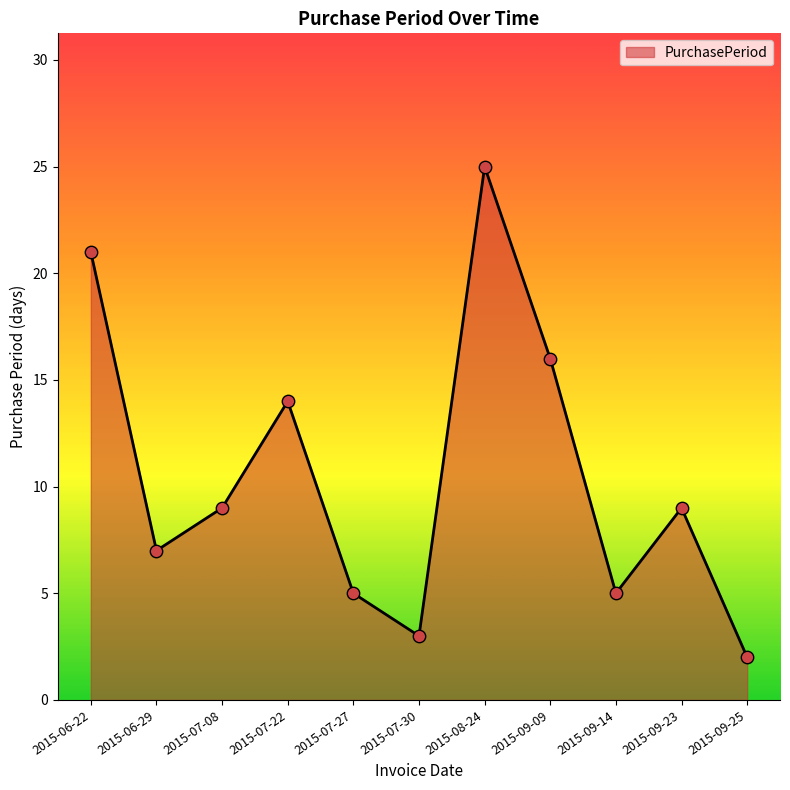

Between 2015-07-30 and 2015-06-22, which is larger?

2015-06-22